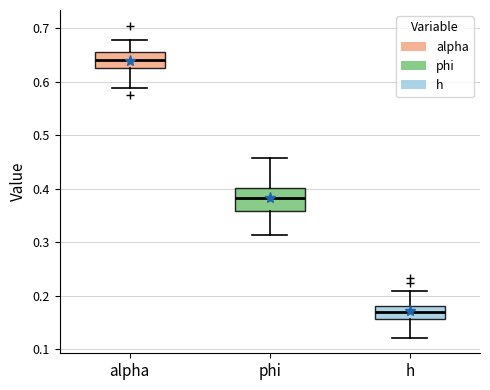

Where does the upper whisker of the box for alpha end on the y-axis? The values are not printed on the chart, so give them approximately, as read against the axis.

0.68